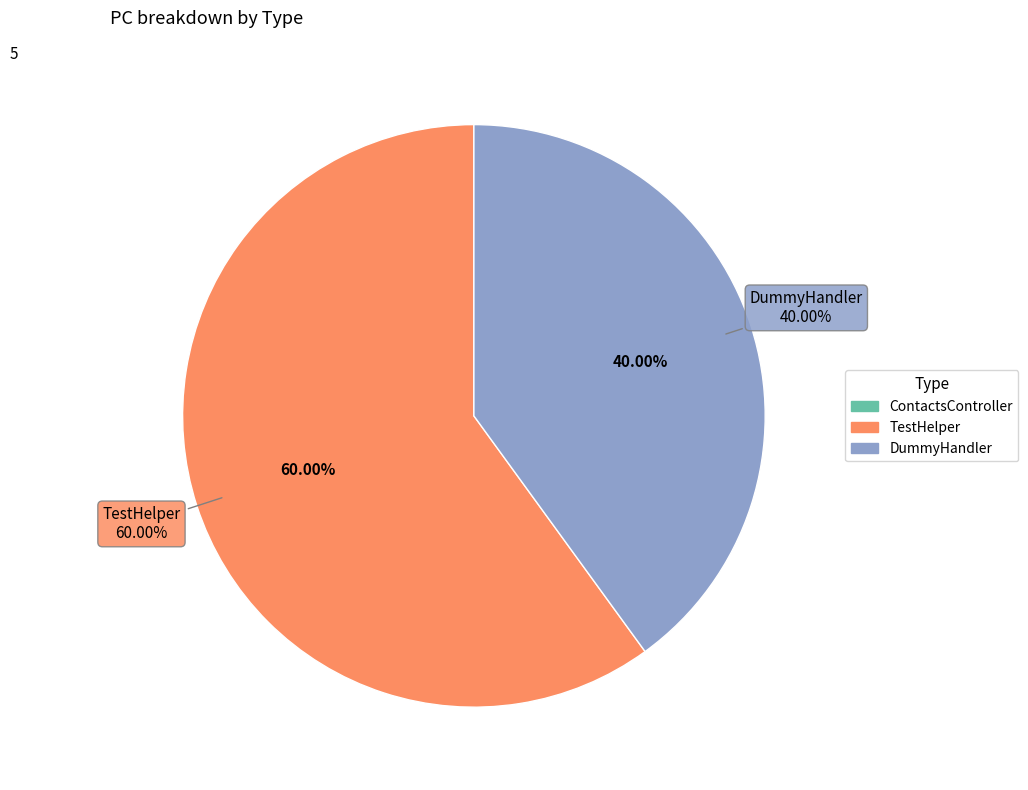

To the nearest percent, what is the difference between the TestHelper and ContactsController slice percentages?

60%